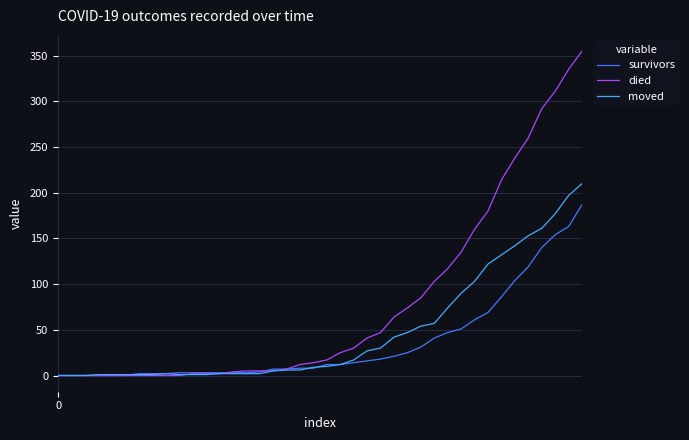

Which series has the largest total across all categories?

died